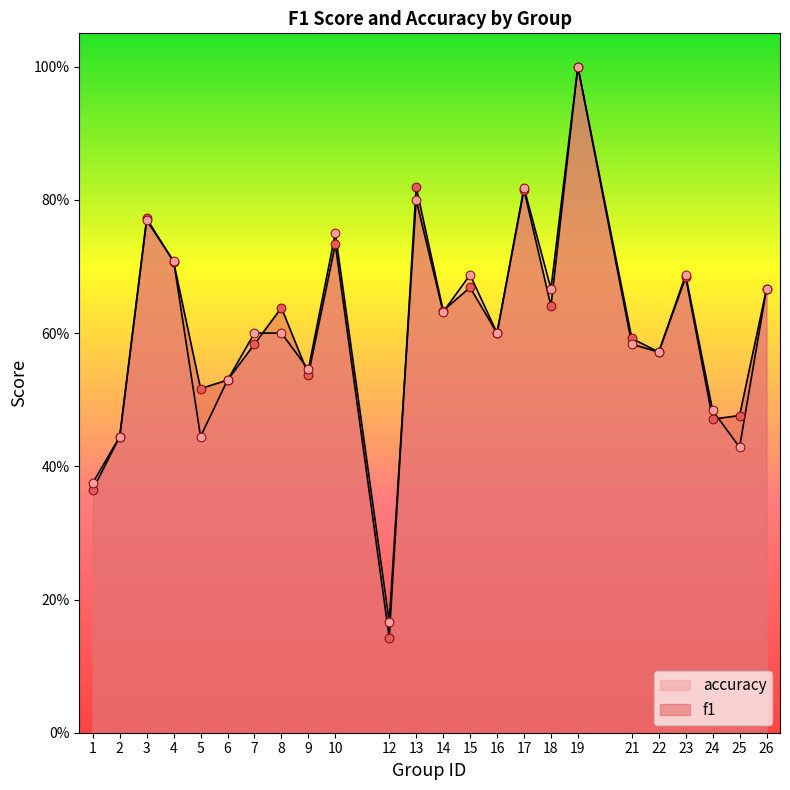

Which series has the largest total across all categories?

f1